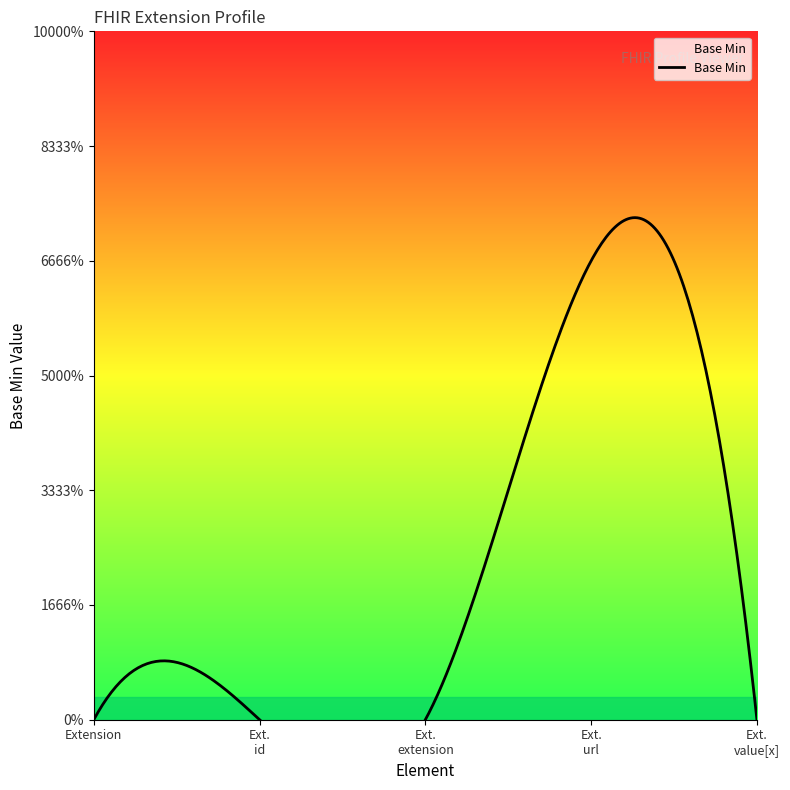

Reading left to right, what are all the values shown in this chart?

Extension=0	Extension.id=0	Extension.extension=0	Extension.url=1	Extension.value[x]=0